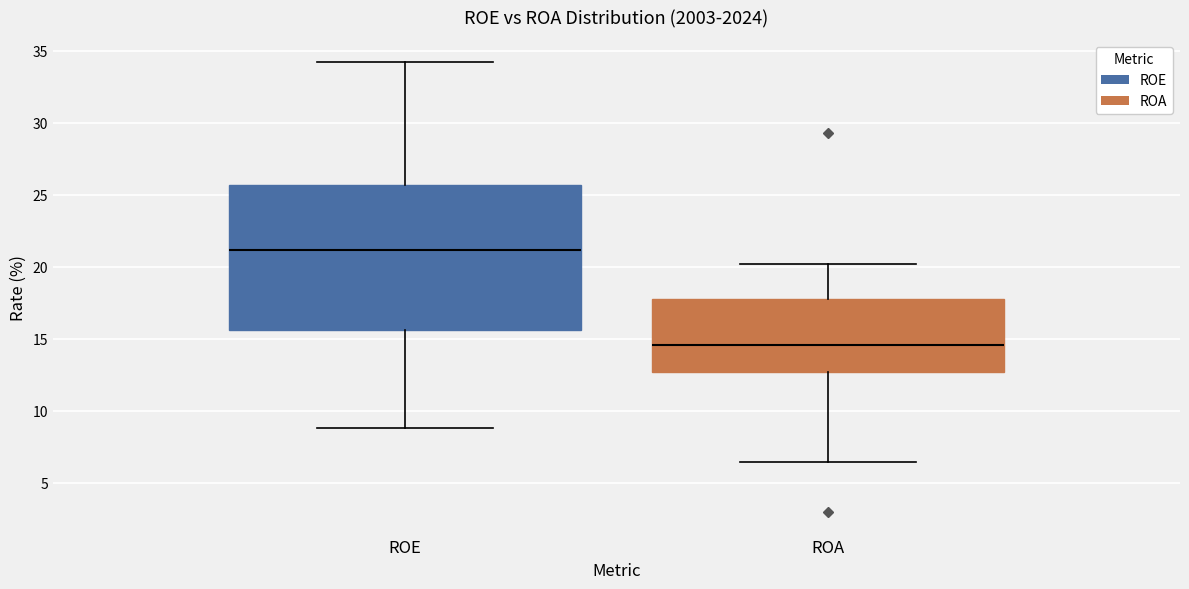

Which box has the lowest median line?

ROA